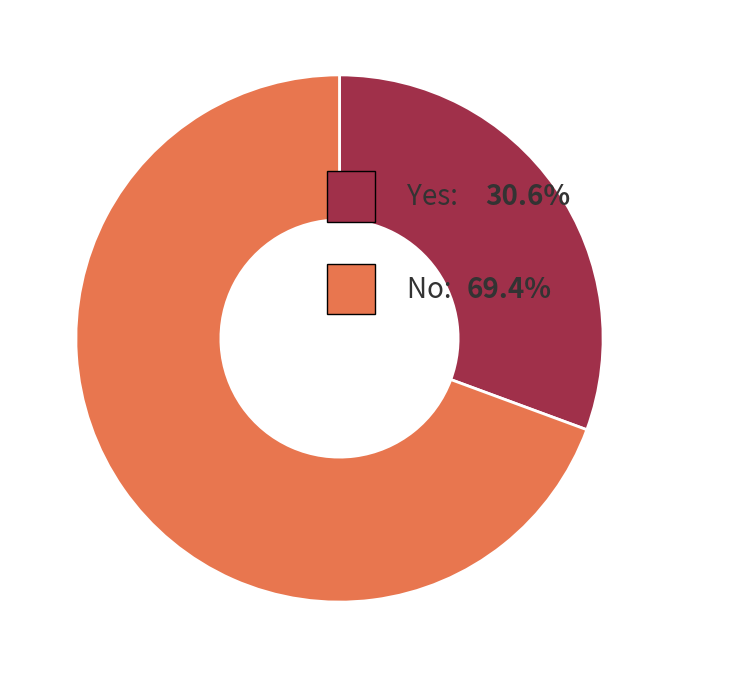

Which slice is the largest?

No